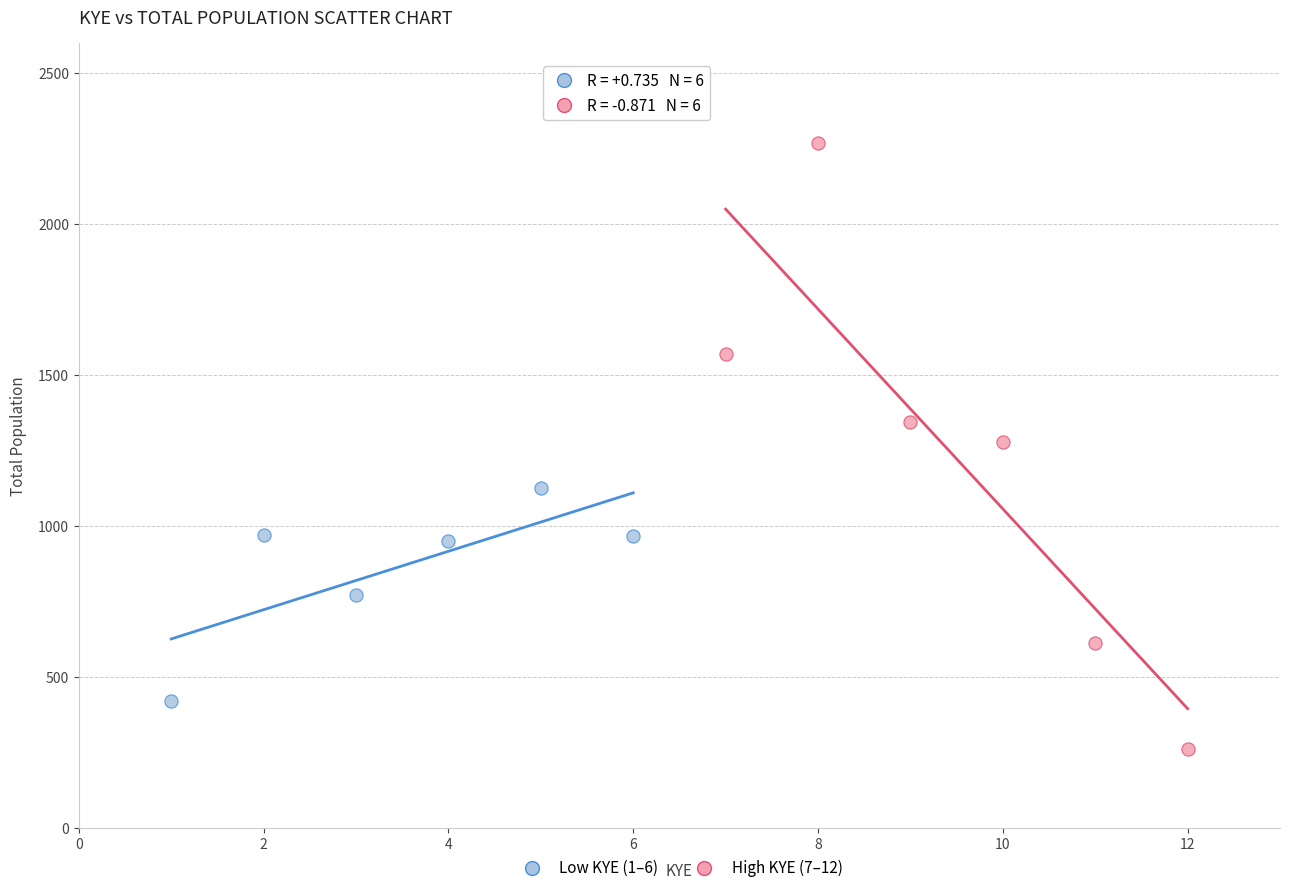

Which series has the largest Y range (max minus min)?

High KYE (7–12)